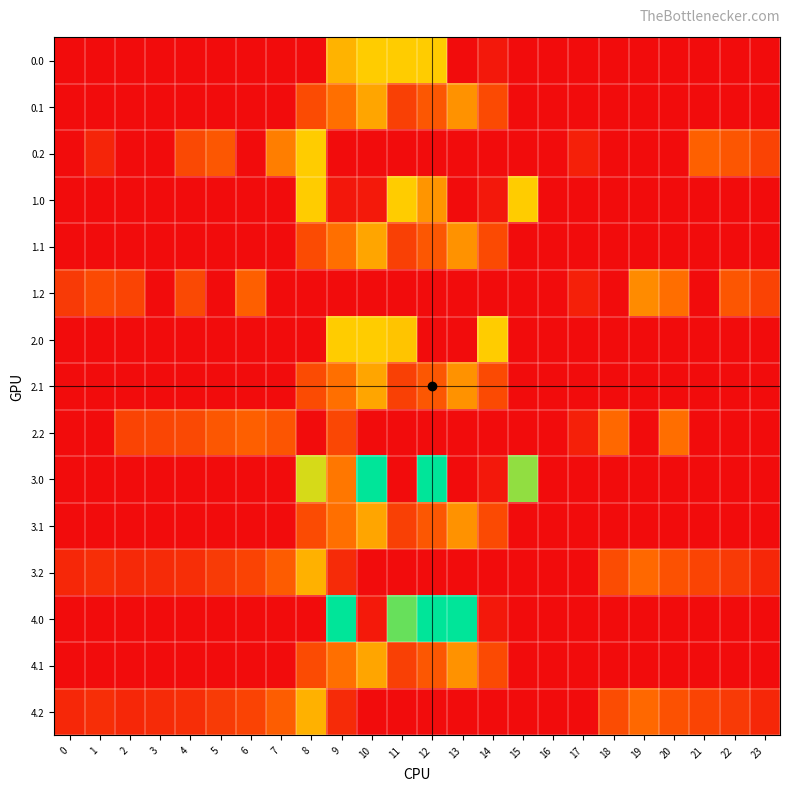

Between 14 and 4, which is larger?

14